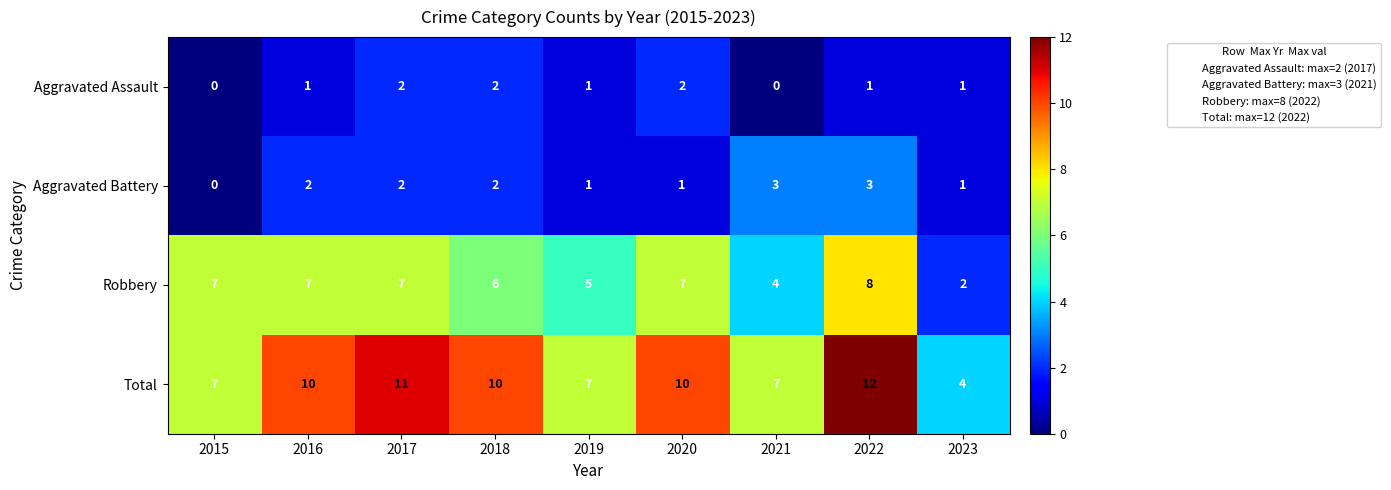

Which category has the lowest value in the Aggravated Battery series?

2015